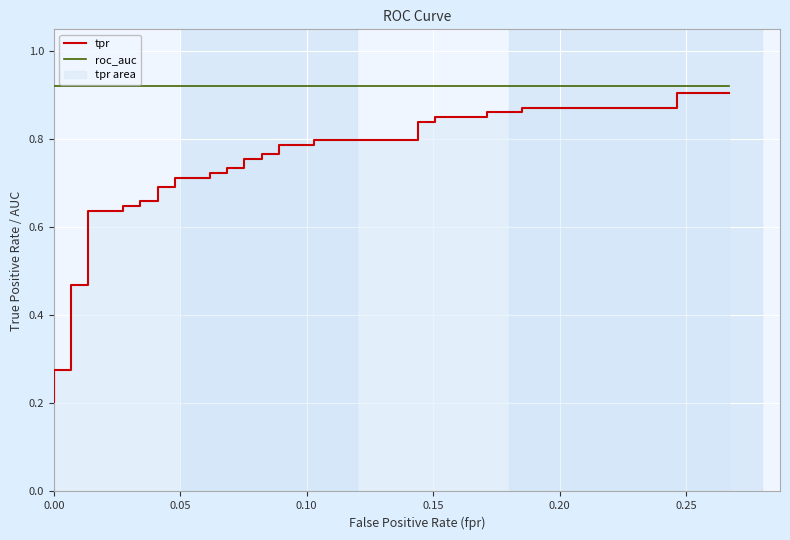

What is the difference between the maximum and second lowest values in the tpr series?

0.6